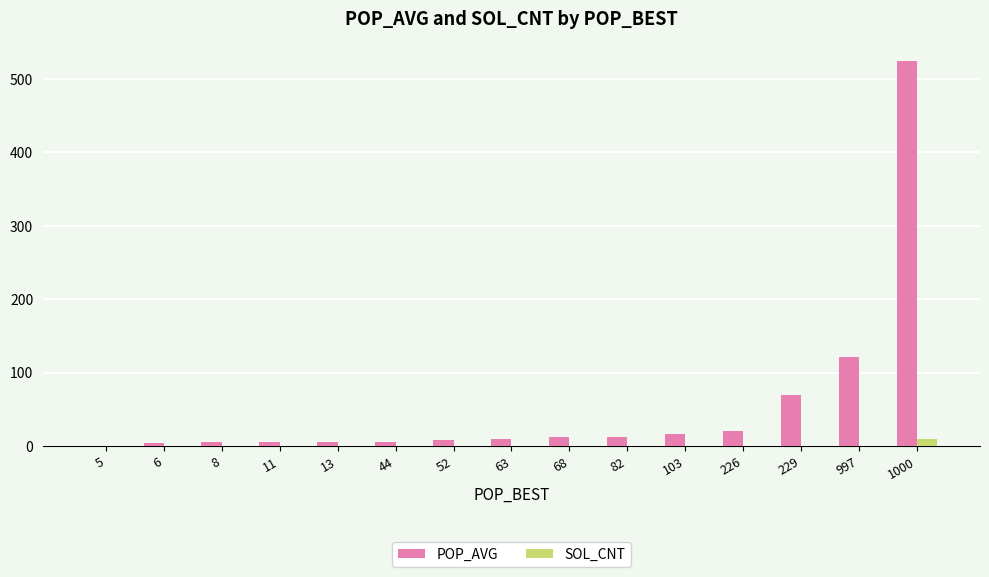

What is the average value of the POP_AVG series?

54.6